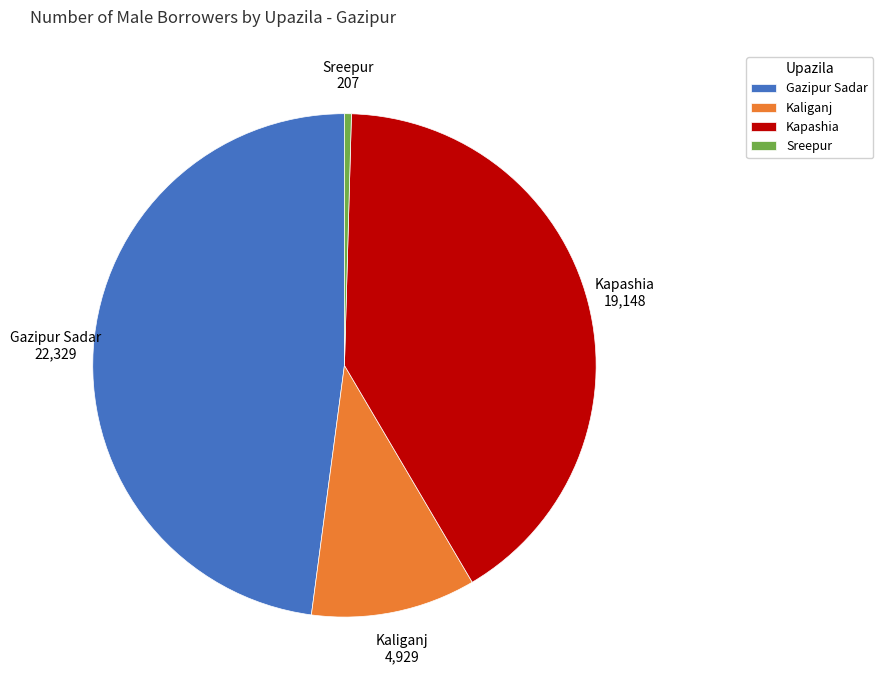

Rank the categories by value from lowest to highest.

Sreepur, Kaliganj, Kapashia, Gazipur Sadar